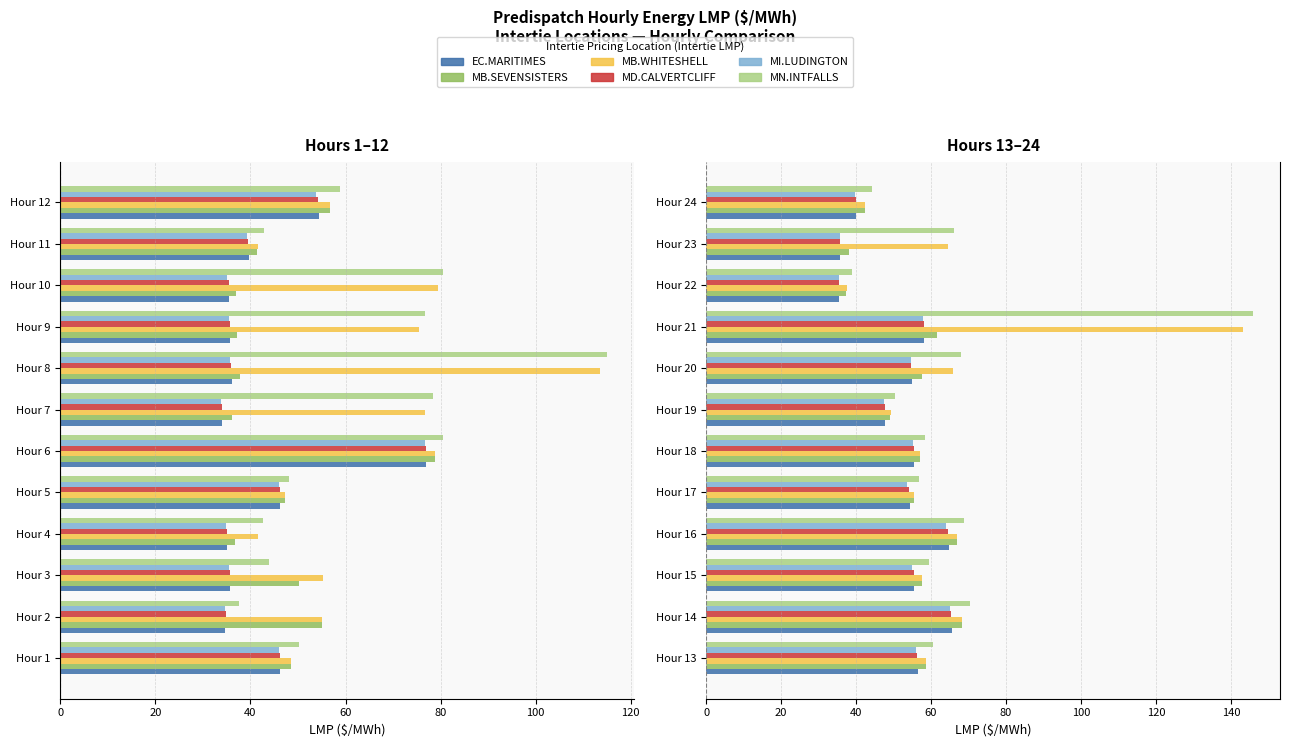

The EC.MARITIMES series shows 37.9 at Hour 18. True or false?

False